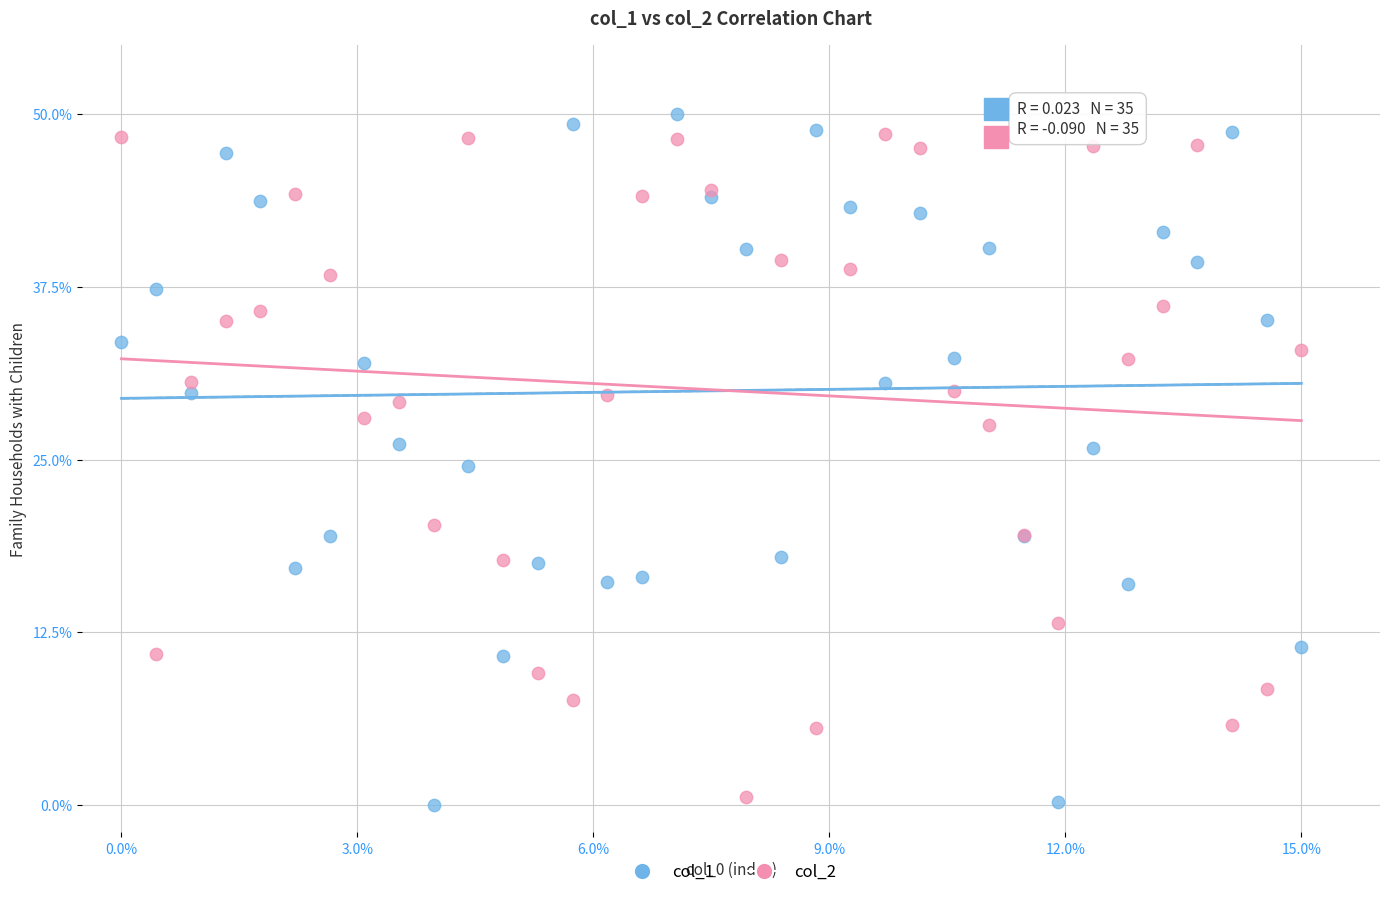

What are all the series names shown in the legend?

col_1, col_2